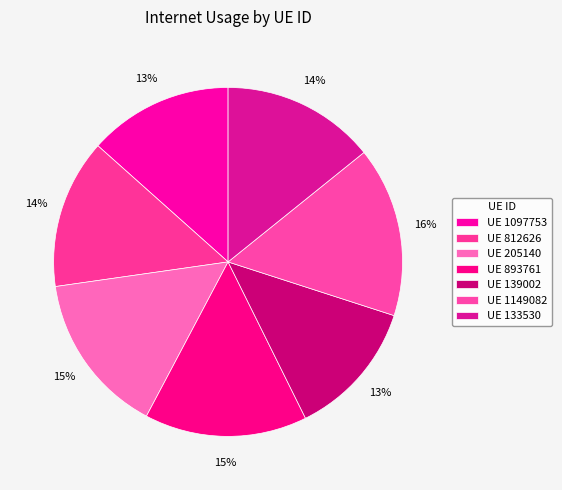

Is there any slice that represents more than half of the pie?

No